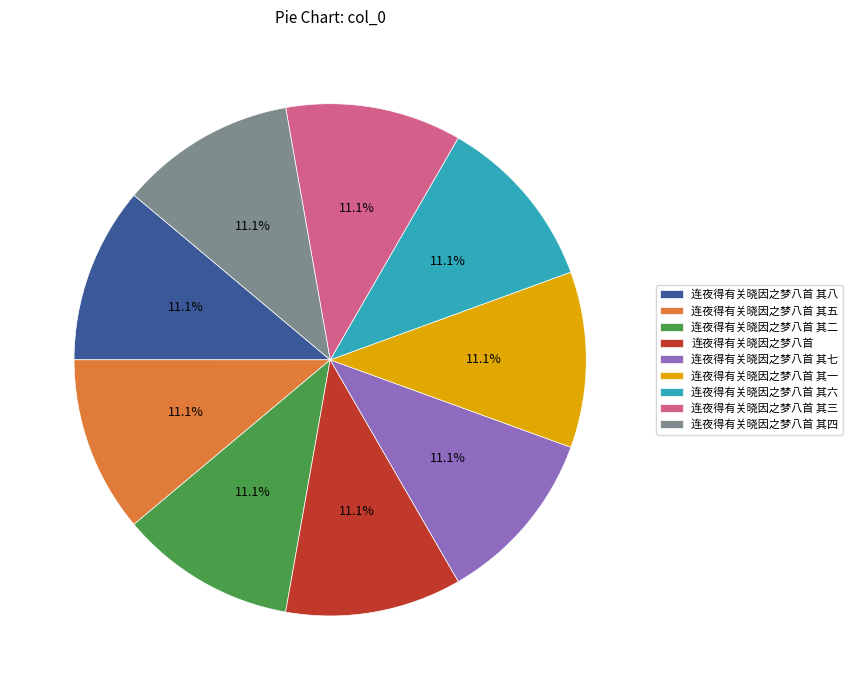

The 连夜得有关晓因之梦八首 其七 slice represents 1% of the pie. True or false?

False